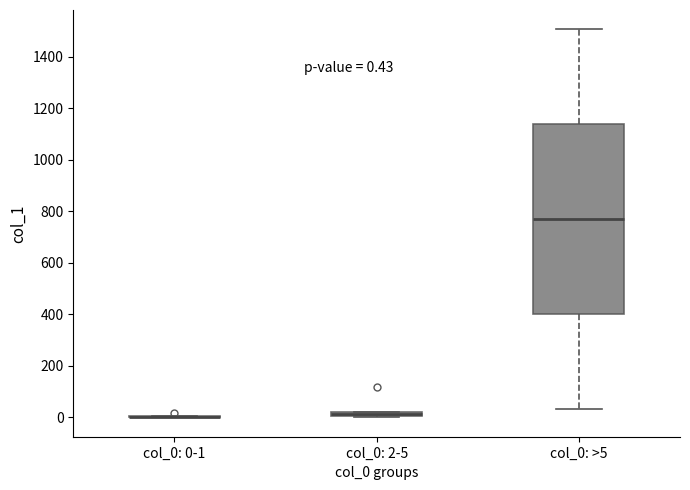

Which box is the tallest, from its lower edge to its upper edge?

col_0: >5